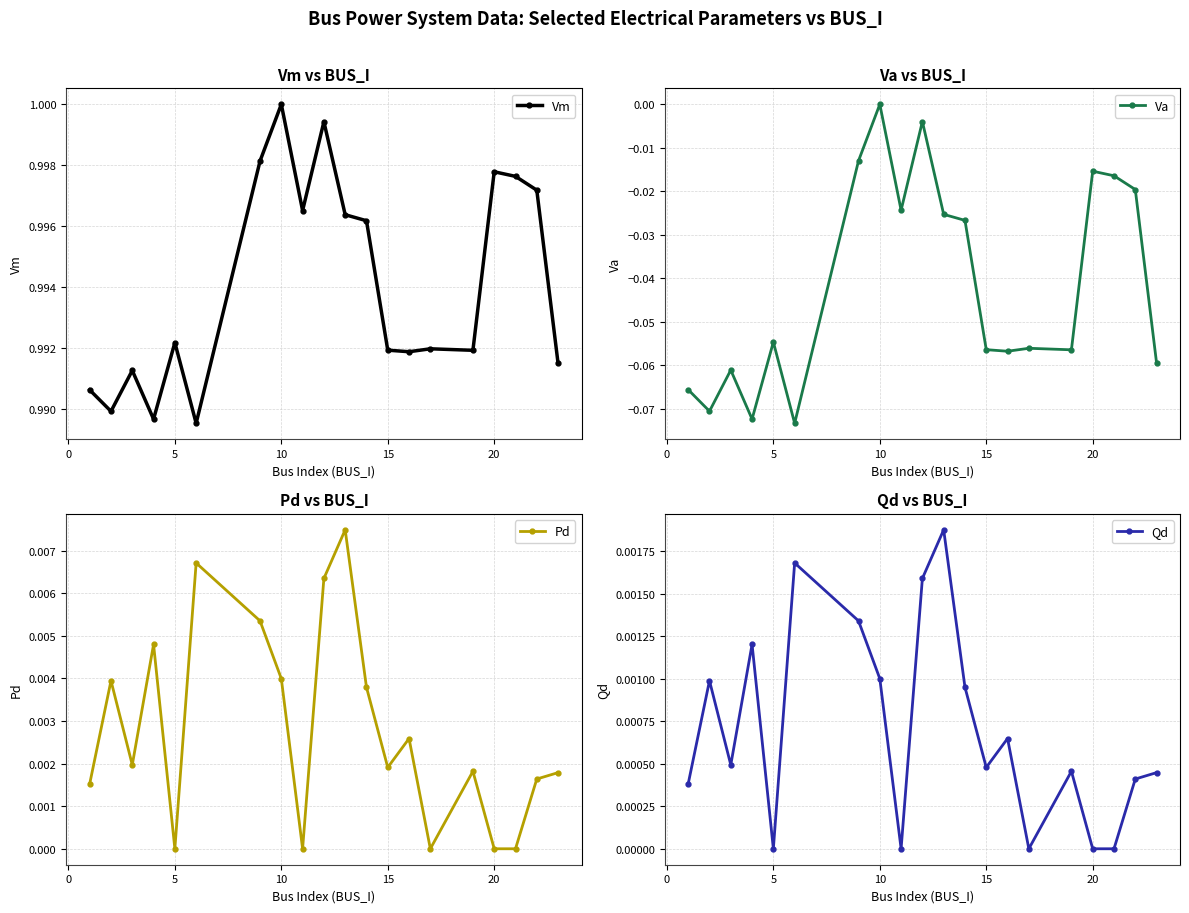

True or false: Vm has a value of 1.0 at 10.

True